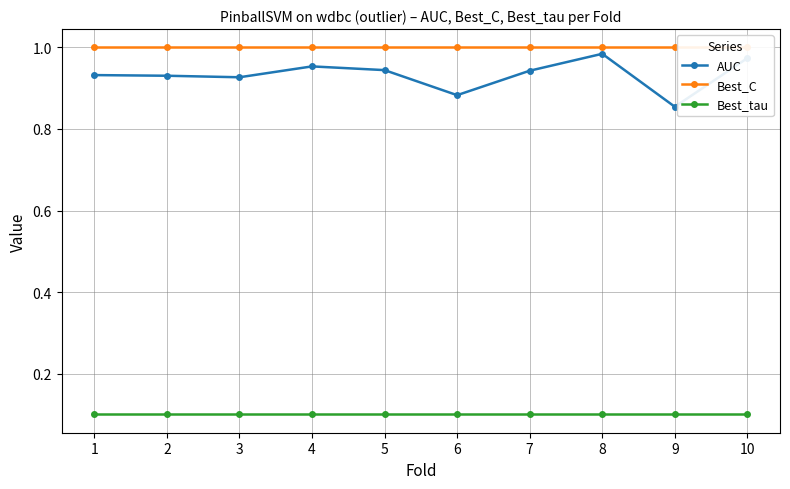

Where is AUC nearest to the value 0?

9